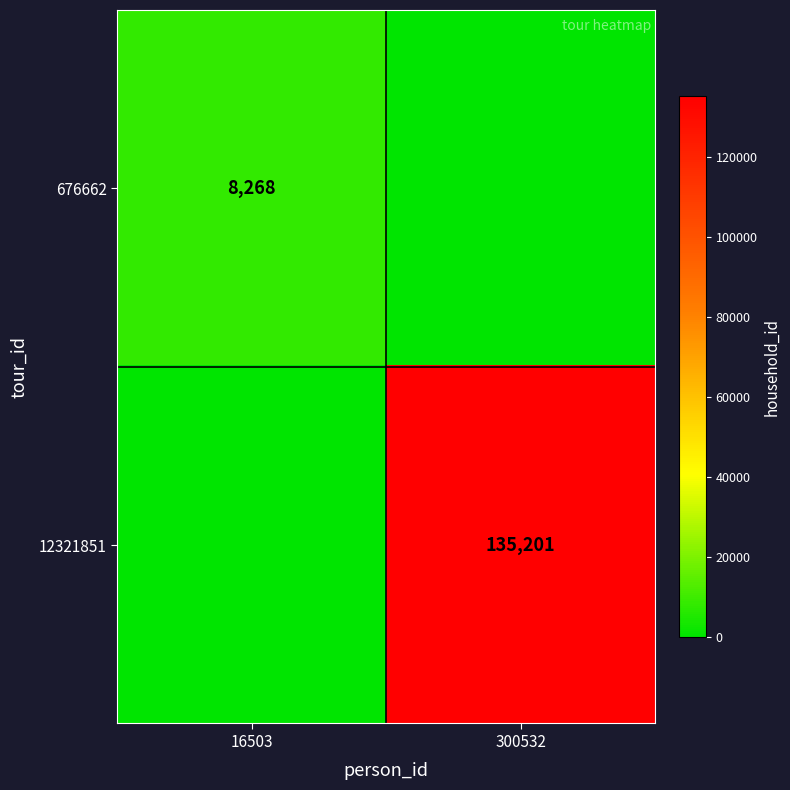

True or false: 12321851 has a value of 135201 at 300532.

True